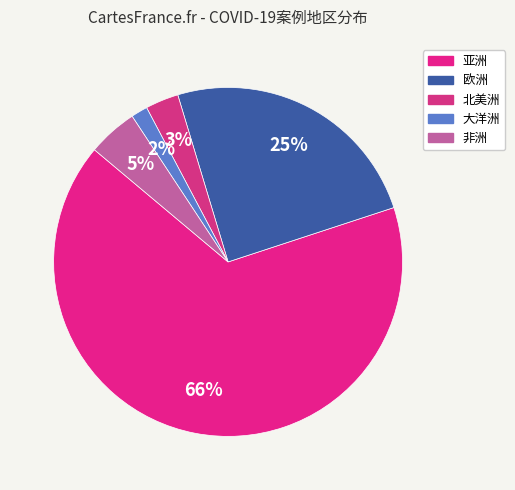

How many segments does this pie chart have?

5